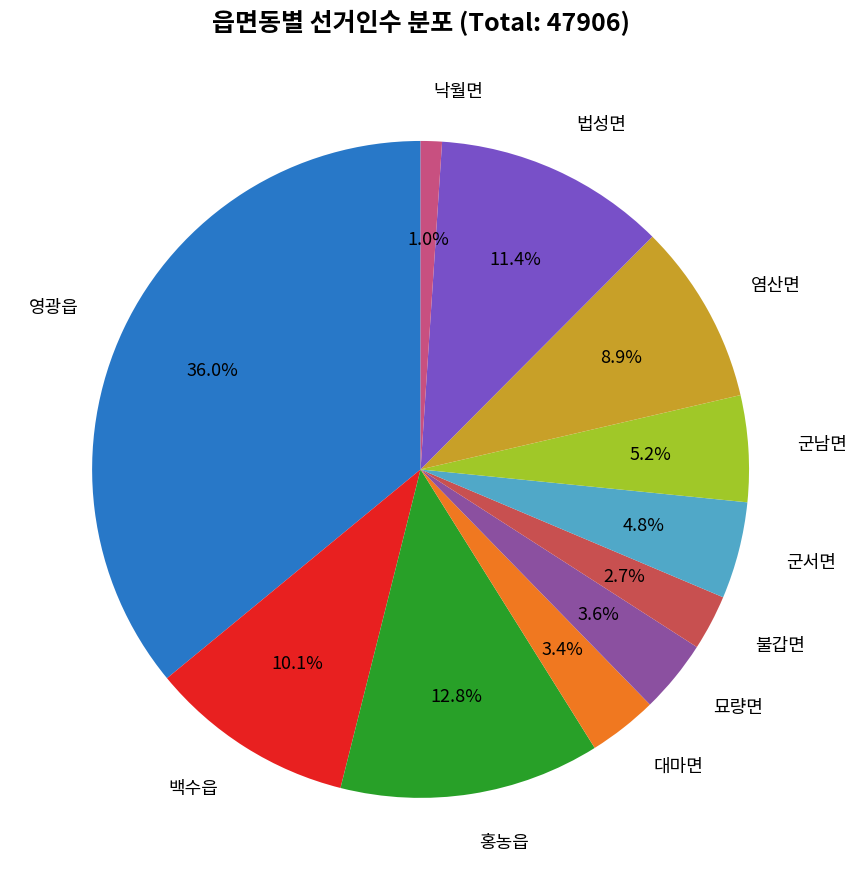

Is there any slice that represents more than half of the pie?

No